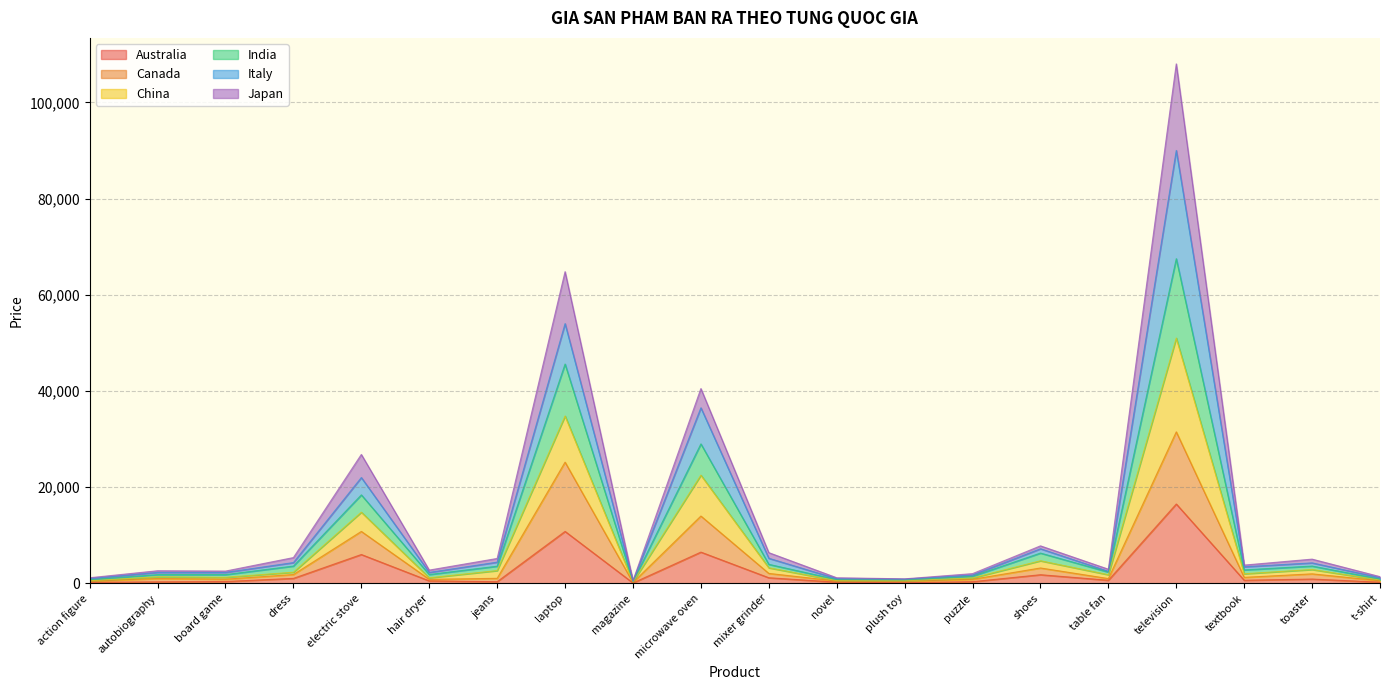

Which series has the largest range (max minus min)?

Italy